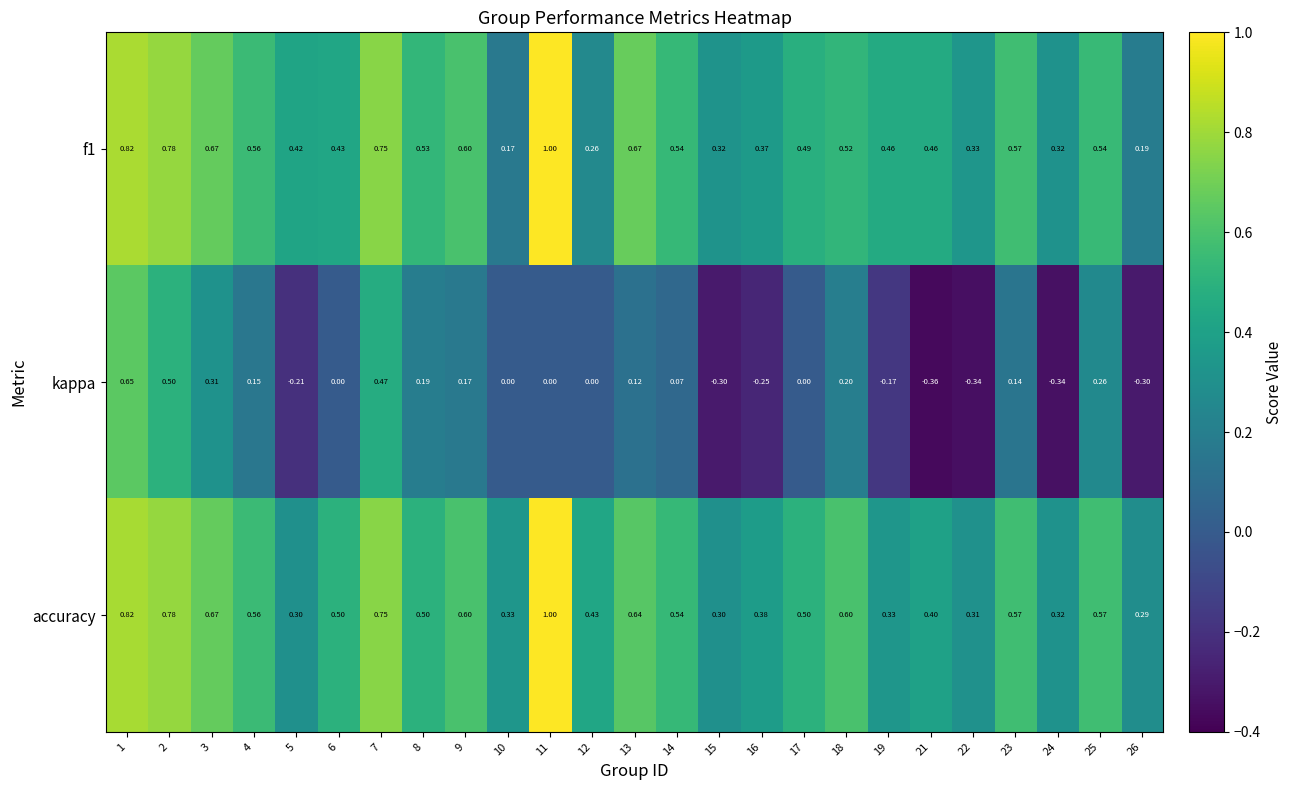

Which series has the widest spread of values?

kappa